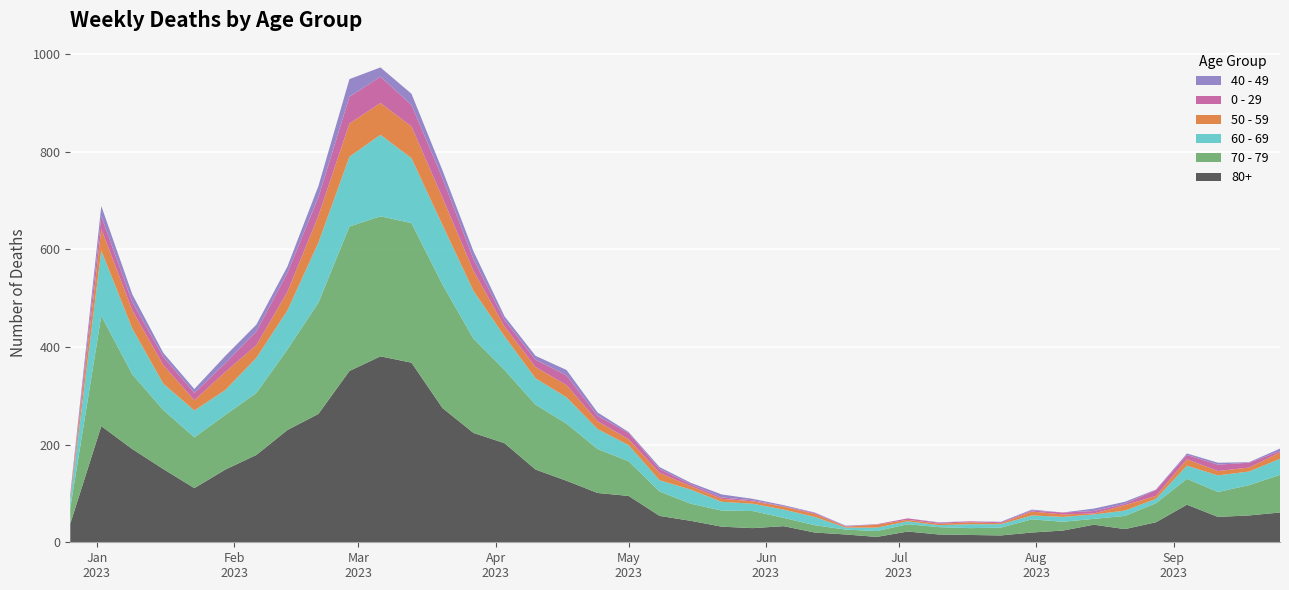

Reading right to left, list all the values displayed in this chart.

80+: 61	55	52	77	41	27	36	24	20	14	15	16	22	11	16	20	33	29	32	44	54	95	101	126	149	203	224	275	368	381	351	263	230	179	149	111	150	191	238	38
70 - 79: 77	62	51	53	39	27	12	18	27	16	14	15	15	12	10	15	17	35	33	35	50	71	90	117	133	150	193	253	286	287	296	228	165	127	112	104	121	153	226	32
60 - 69: 33	28	34	27	9	11	9	10	8	7	8	4	6	7	4	17	17	15	18	29	23	33	41	54	54	69	98	122	133	167	143	123	80	72	51	55	54	94	134	16
50 - 59: 13	8	9	13	6	11	2	5	8	2	4	3	3	6	2	6	6	5	6	7	15	12	16	25	23	20	41	56	65	65	68	55	38	26	37	21	38	37	44	5
0 - 29: 3	10	13	9	12	3	5	4	2	2	2	2	3	1	1	2	1	2	3	4	8	13	11	20	15	13	24	40	44	54	55	38	39	28	18	15	17	17	26	4
40 - 49: 5	1	4	3	1	4	5	0	2	1	0	1	0	0	1	1	2	3	6	3	4	2	7	11	8	8	16	16	23	19	36	23	13	14	15	8	8	16	21	4